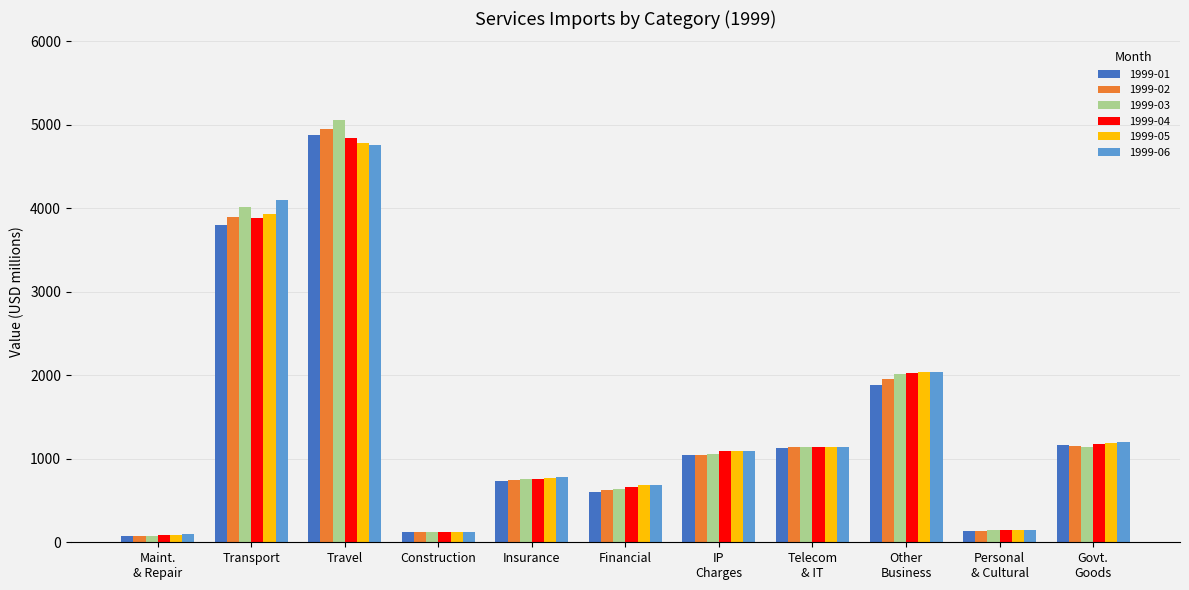

Which category has the highest value in the 1999-06 series?

Travel